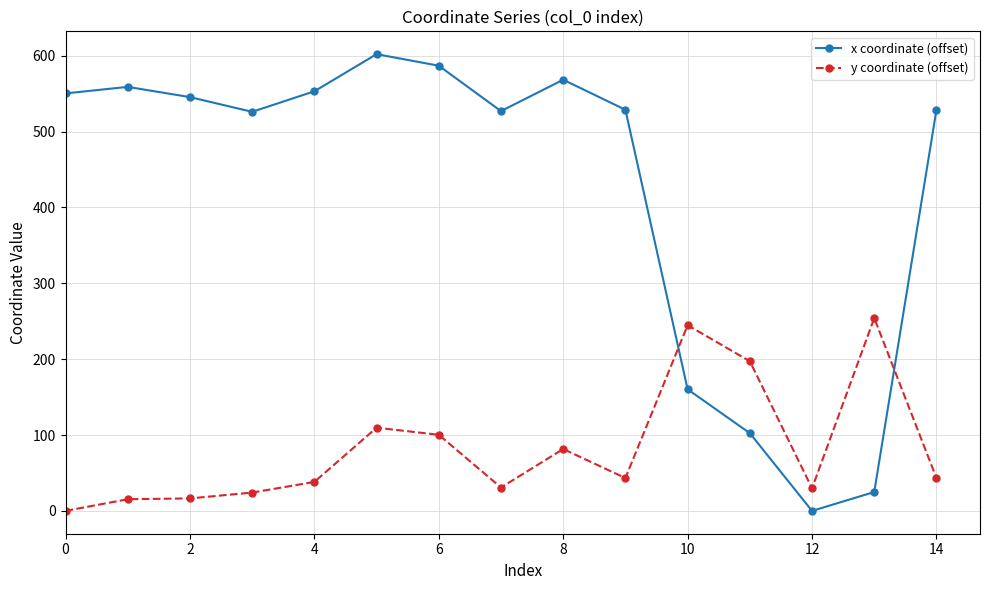

At how many categories does at least one series exceed 396?

11